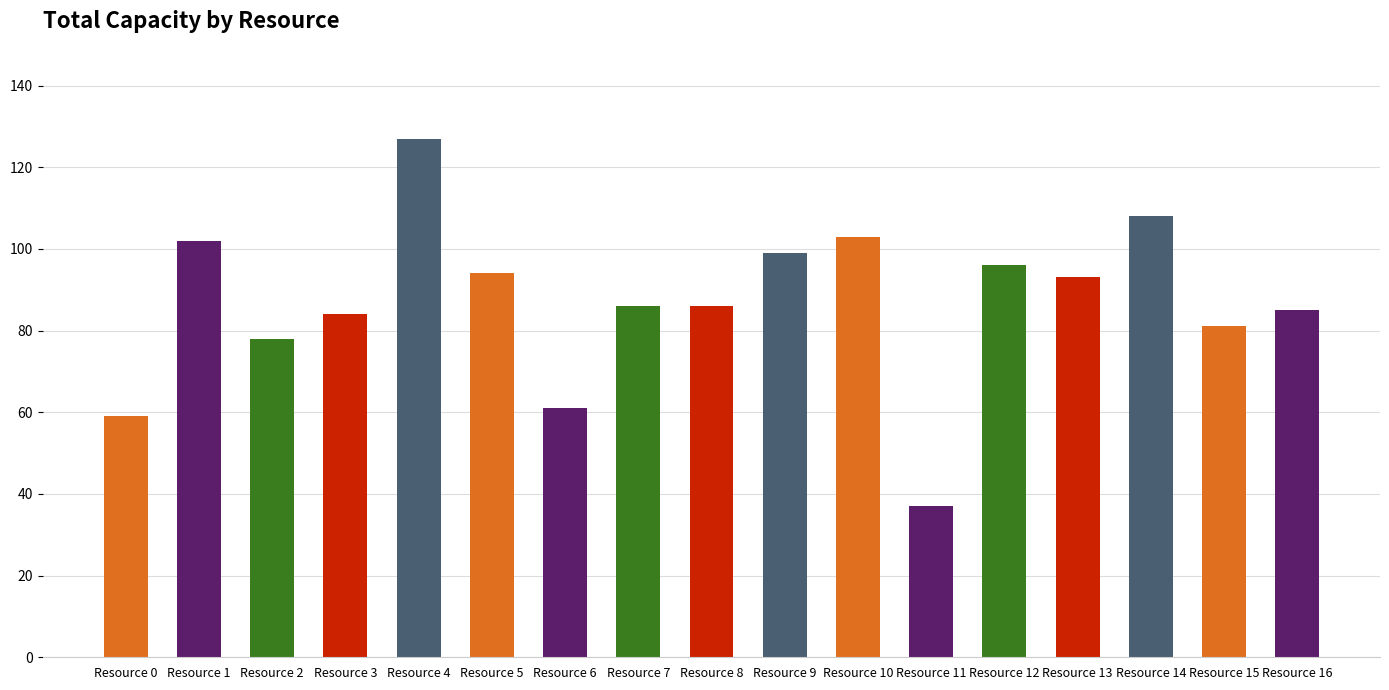

Approximately how many times larger is the value at Resource 2 compared to Resource 10?

0.8